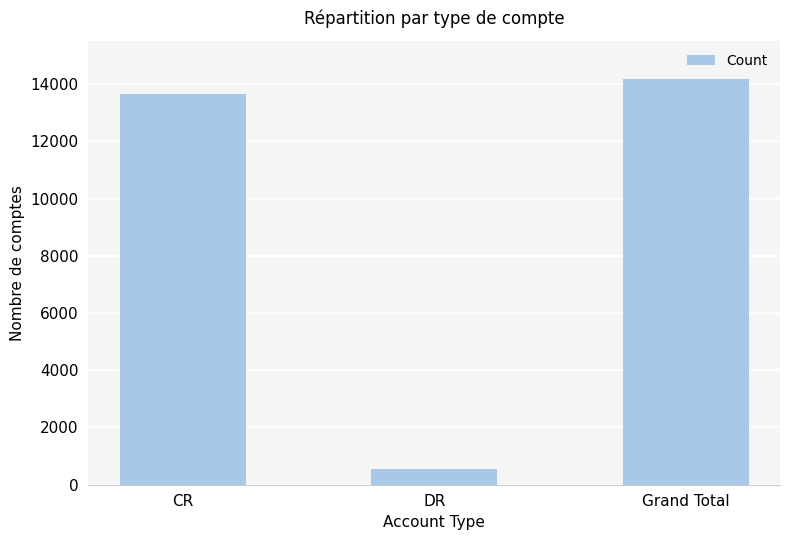

Reading left to right, transcribe all the data shown in this chart.

13640	550	14190